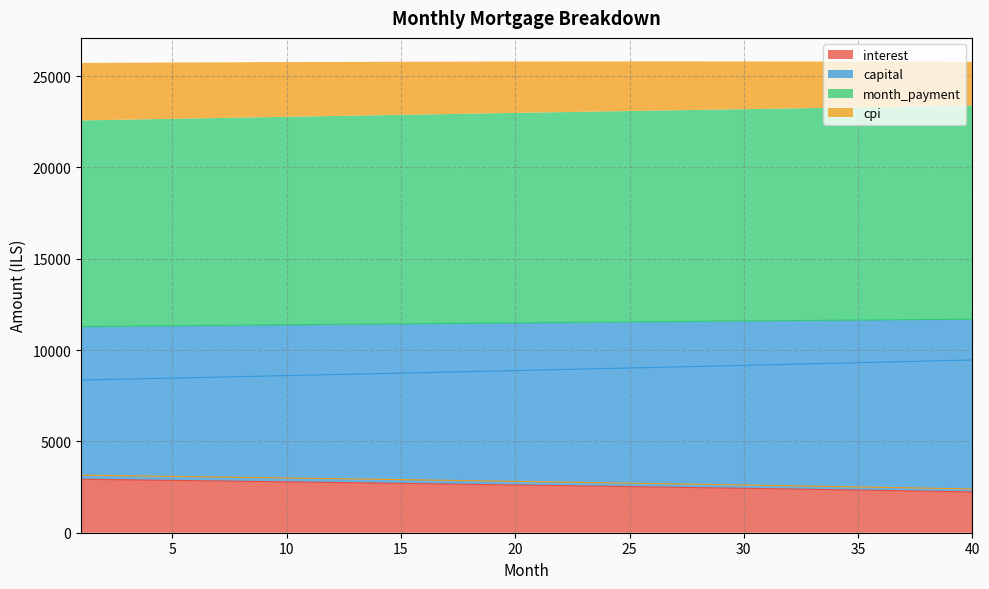

Which series has the largest range (max minus min)?

capital